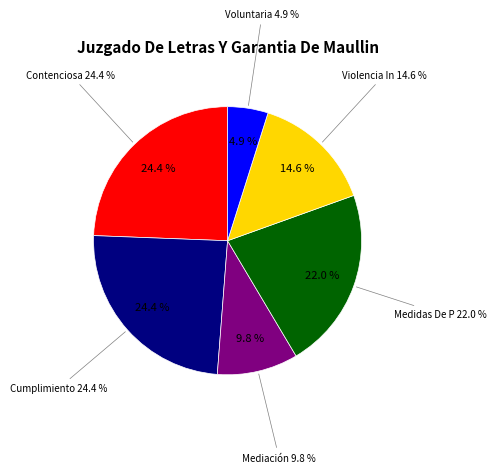

Which slice is the largest?

Contenciosa